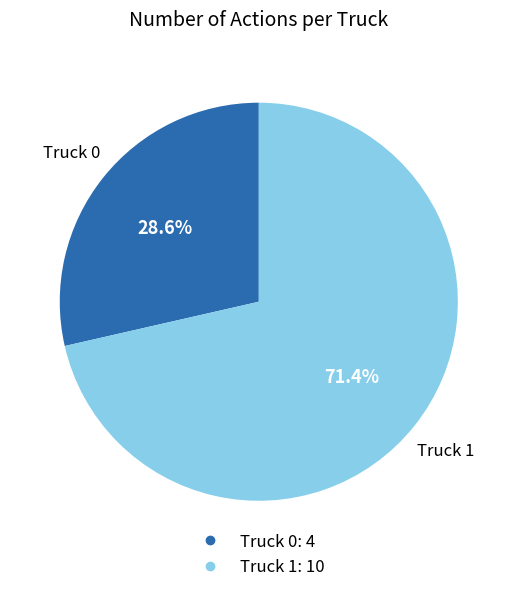

How many segments does this pie chart have?

2